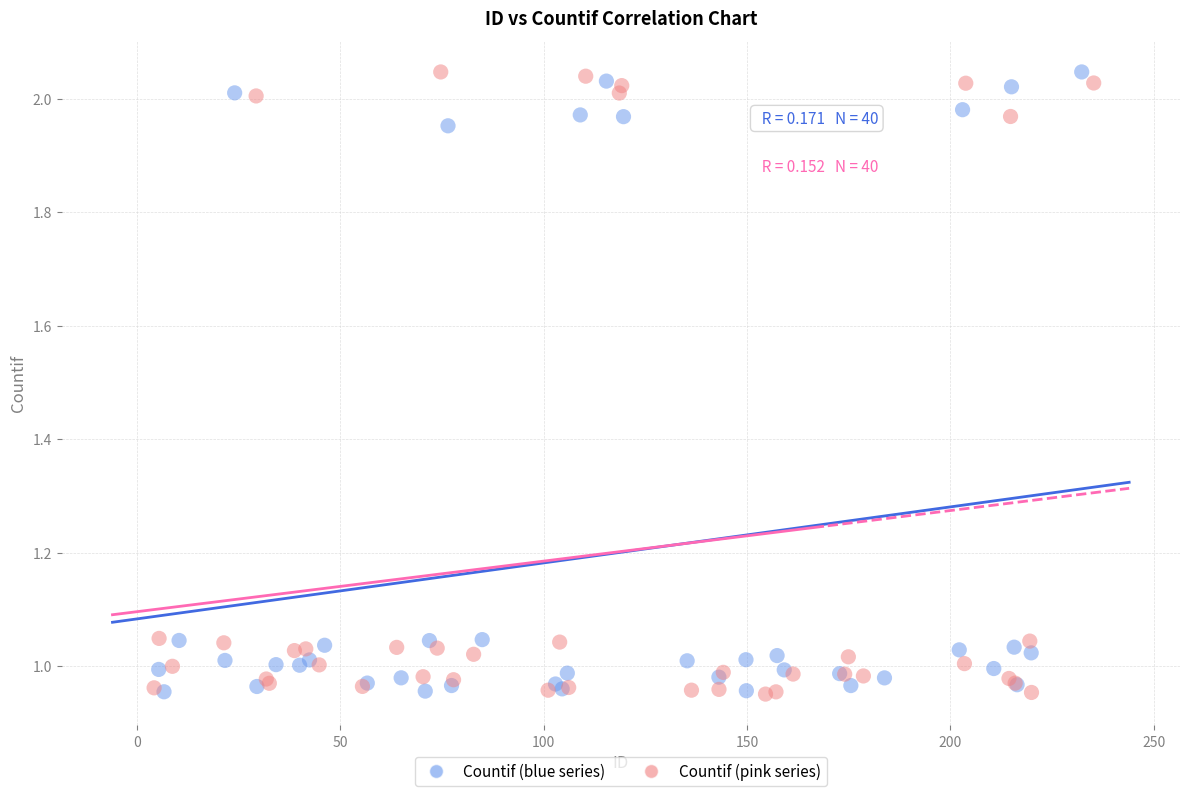

What are all the series names shown in the legend?

Countif (blue series), Countif (pink series)